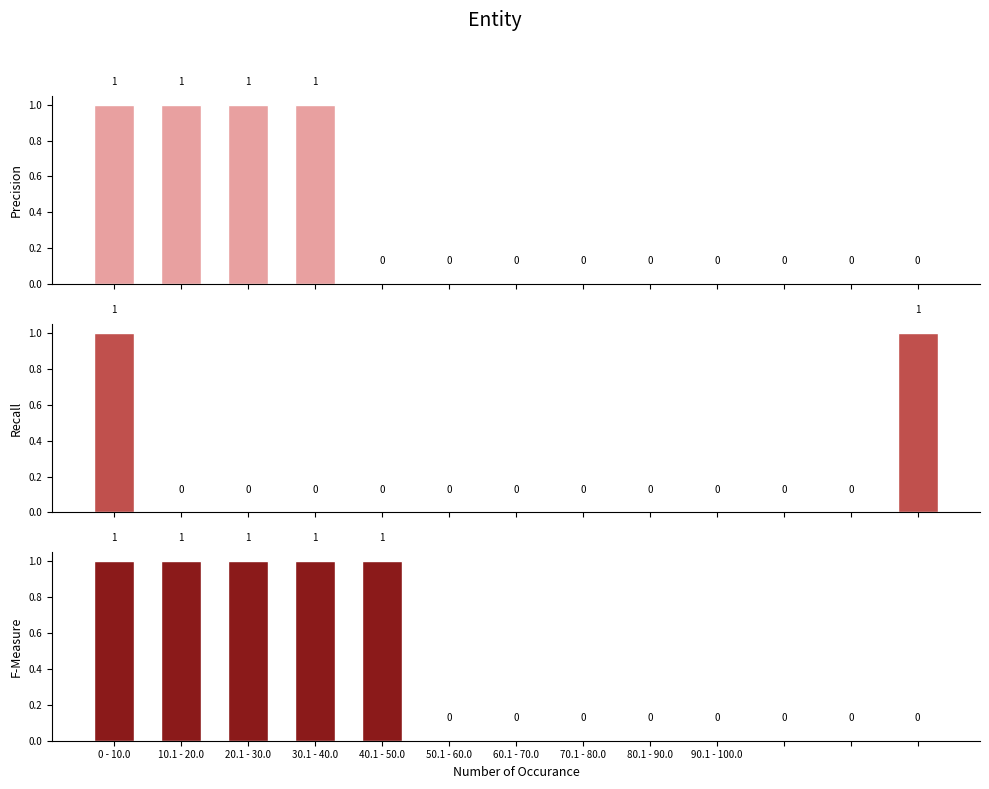

What is the sum of all Precision values?

4